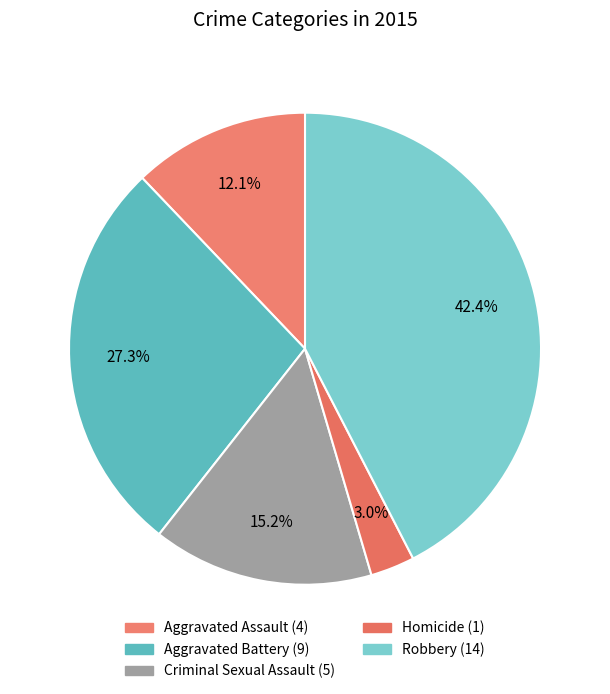

To the nearest percent, what is the difference between the largest and smallest slice percentages?

39%